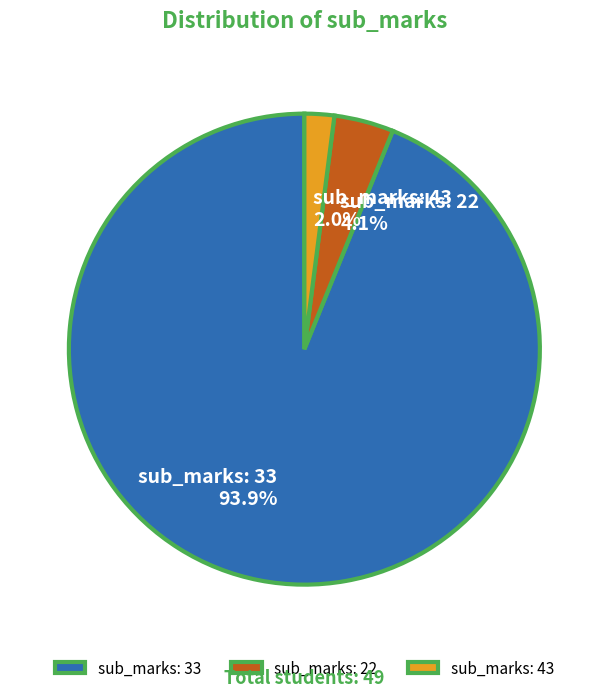

Combined, do sub_marks: 43 2.0% and sub_marks: 33 93.9% account for over 50%?

Yes